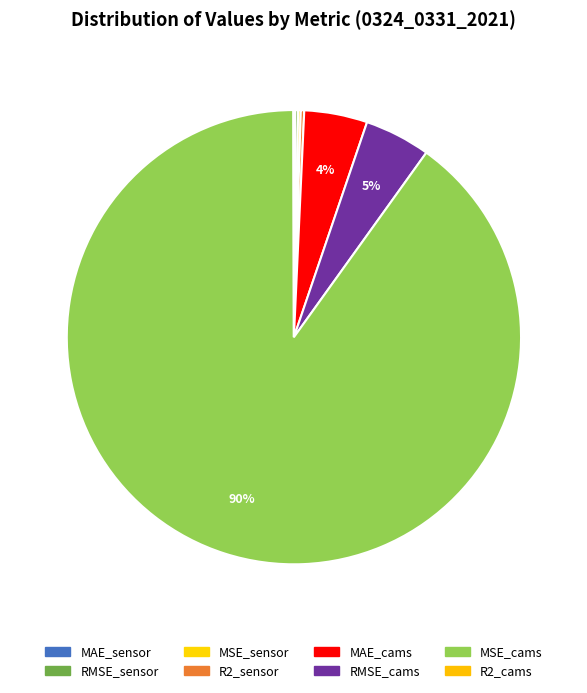

To the nearest percent, what is the average slice percentage?

12%